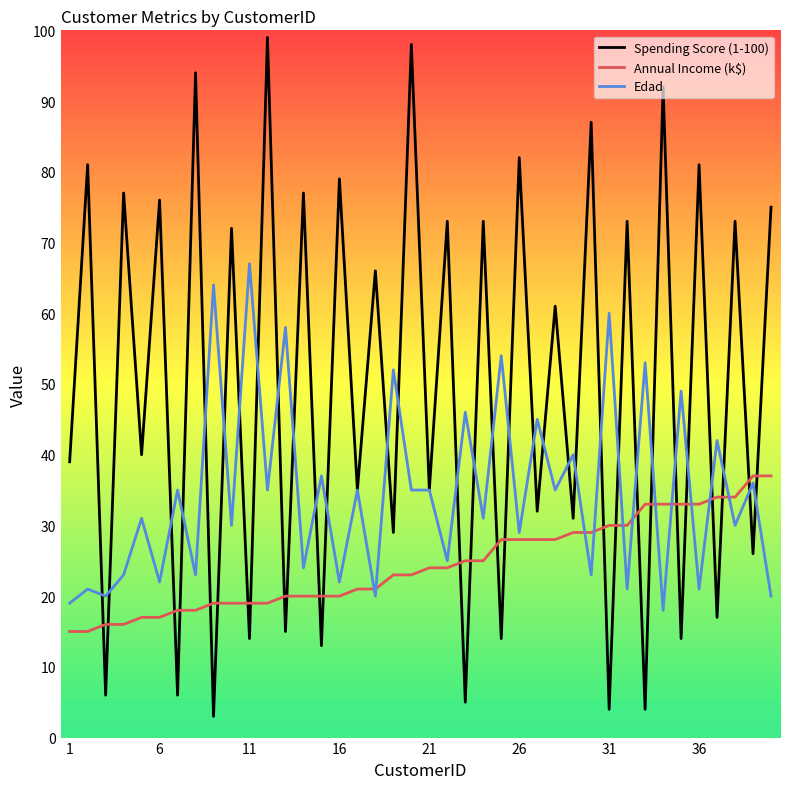

List the series in order of their peak value, highest first.

Spending Score (1-100), Edad, Annual Income (k$)